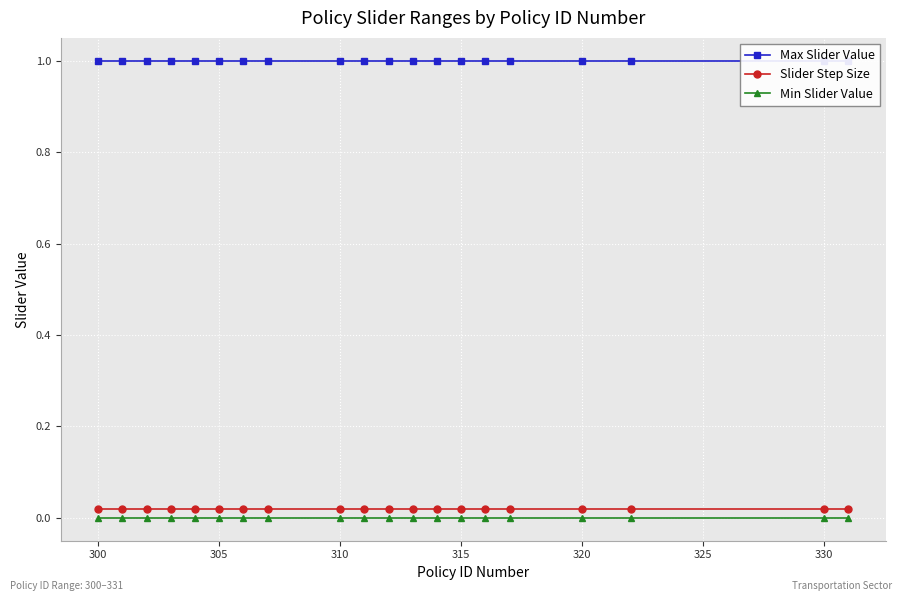

True or false: Slider Step Size and Min Slider Value cross at least once.

False